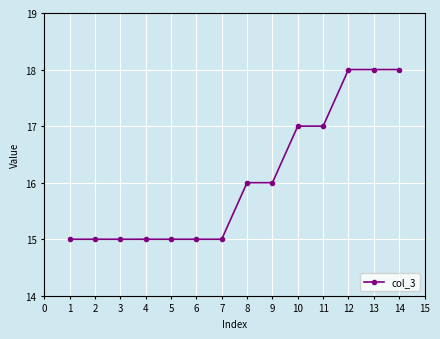

Reading left to right, list all the values displayed in this chart.

15	15	15	15	15	15	15	16	16	17	17	18	18	18